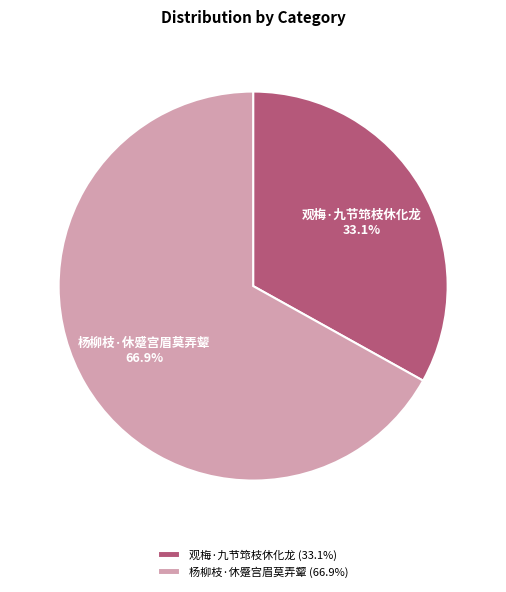

The 观梅·九节筇枝休化龙 slice represents 33% of the pie. True or false?

True